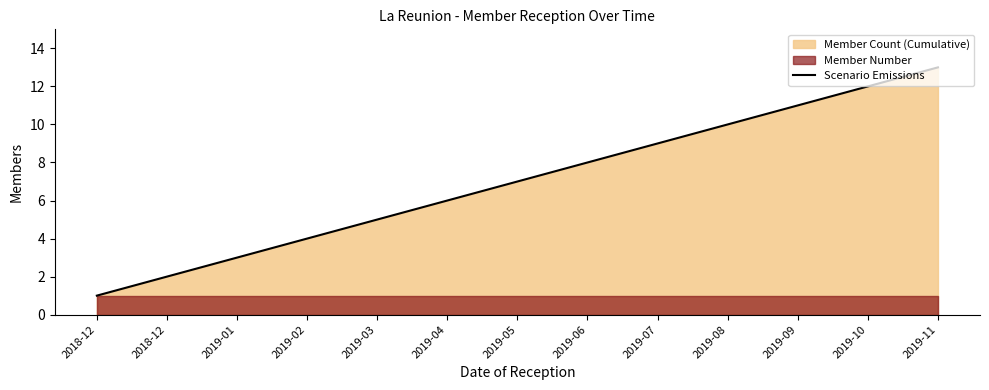

What is the change in value from 2018-12 to 2019-06?

+7